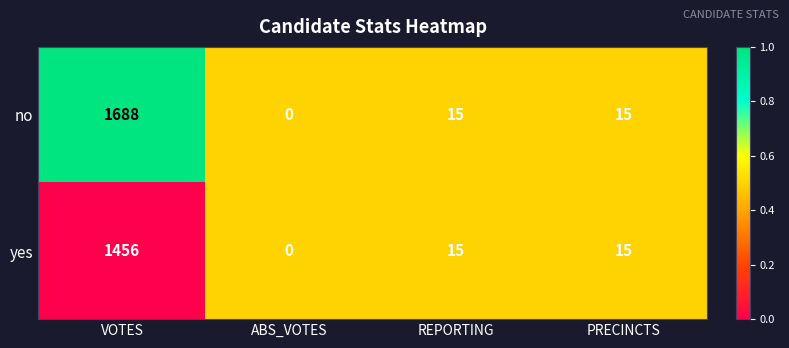

Reading left to right, transcribe all the data shown in this chart.

no: 1688	0	15	15
yes: 1456	0	15	15